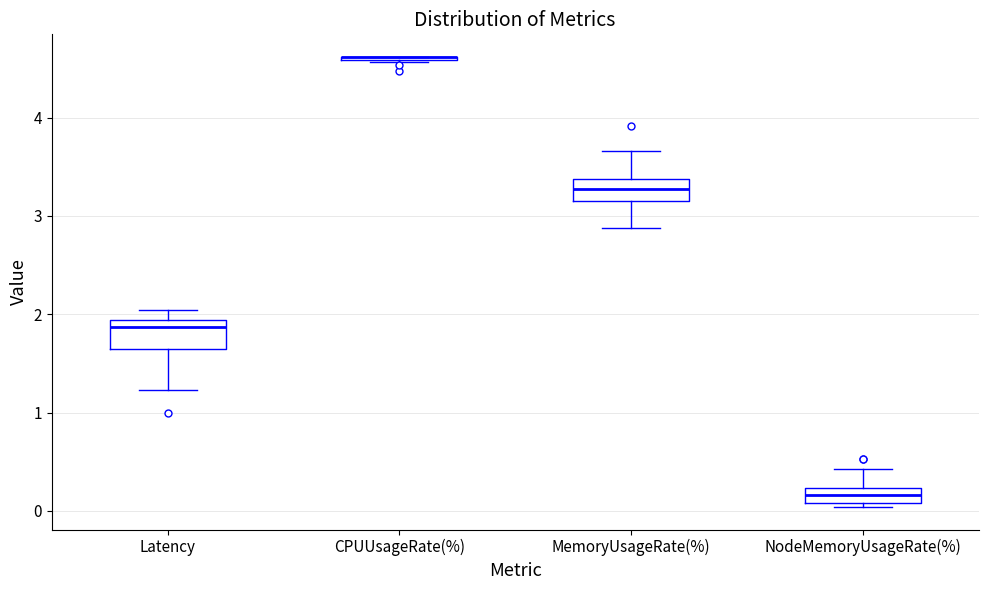

Reading left to right, read every box against the y-axis: the position of its median line, the range the box covers, and the ends of its whiskers. The values are not printed on the chart, so give them approximately, as read against the axis.

Latency: median 1.9 (just below the box's upper edge), box 1.6 to 1.9, whiskers 1.2 to 2.0
CPUUsageRate(%): box collapsed to a line at 4.6, whiskers 4.6 to 4.6
MemoryUsageRate(%): median 3.3, box 3.2 to 3.4, whiskers 2.9 to 3.7
NodeMemoryUsageRate(%): median 0.2 (inside the box), box 0.1 to 0.2, whiskers 0.0 to 0.4